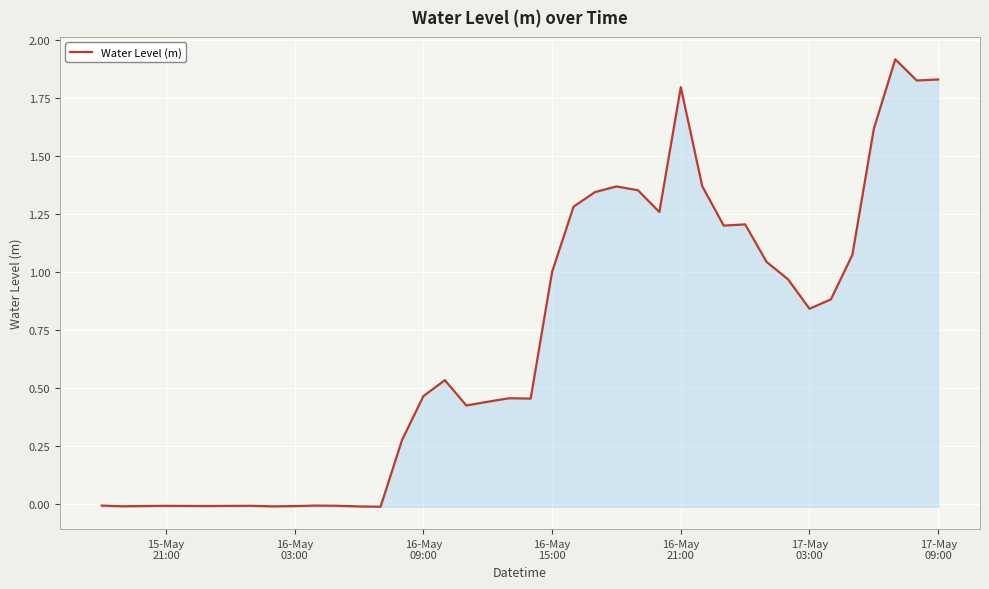

What is the greatest value displayed?

1.9